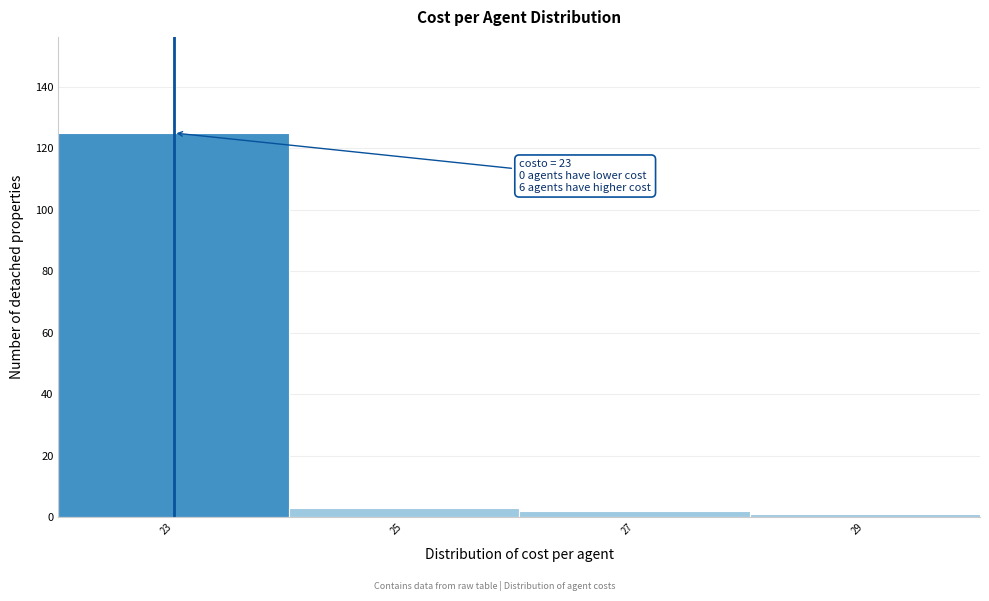

Reading right to left, extract all data points from this chart.

1	2	3	125